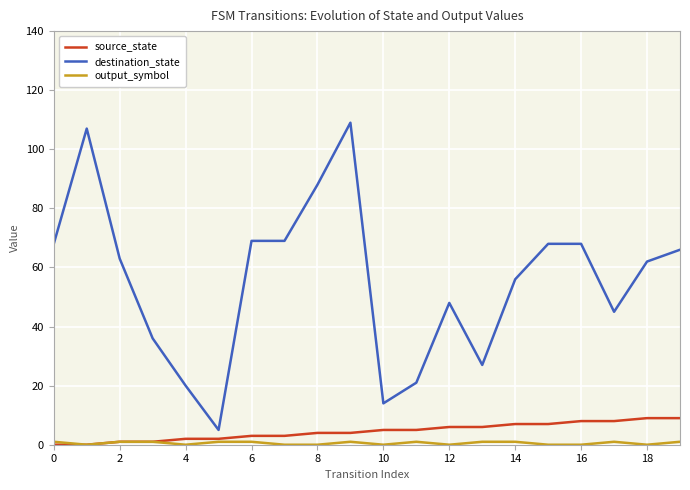

True or false: destination_state and source_state cross at least once.

False